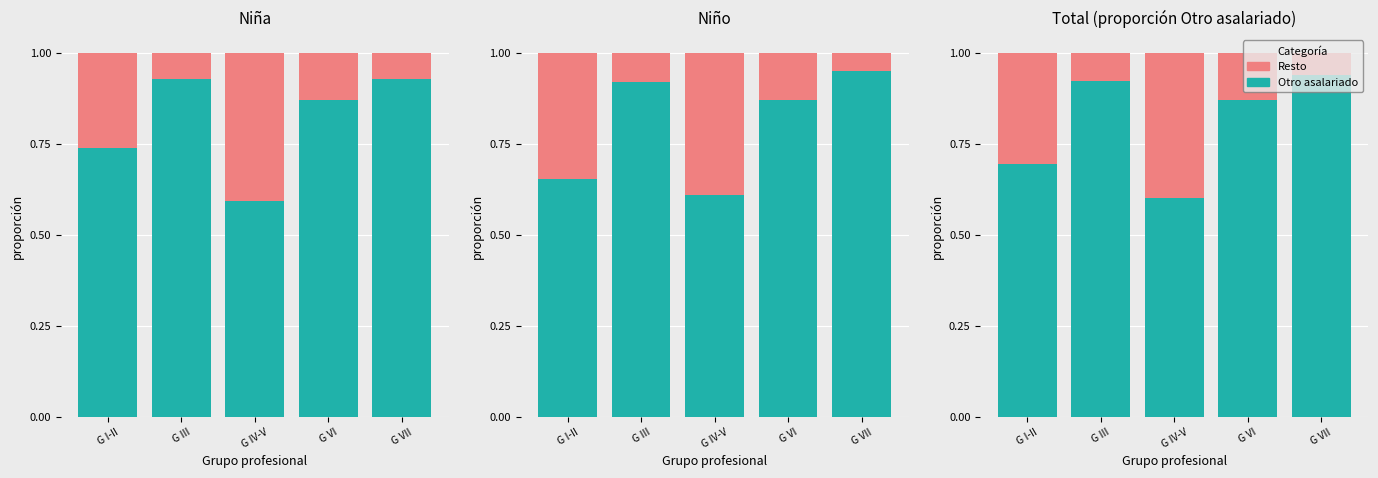

What is the sum of all Otro asalariado values?

4.0